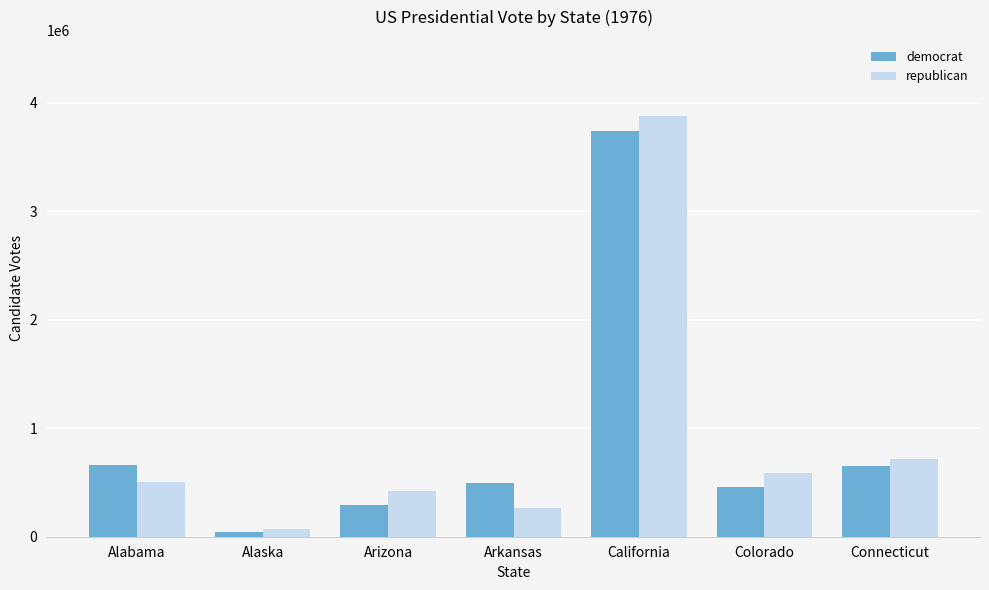

What is the highest value of the republican series?

3882244